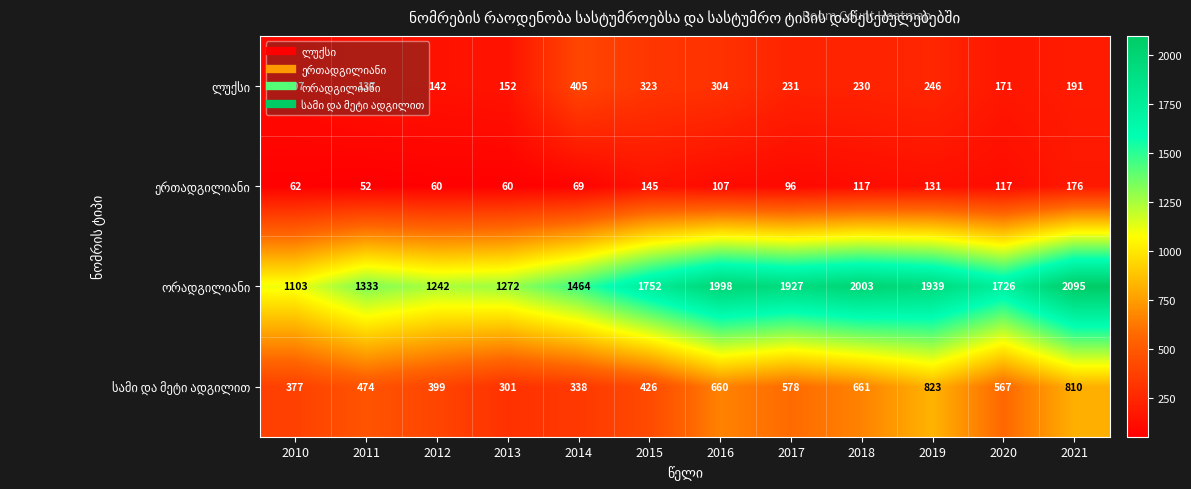

What is the difference between the highest and lowest values at 2015?

1607